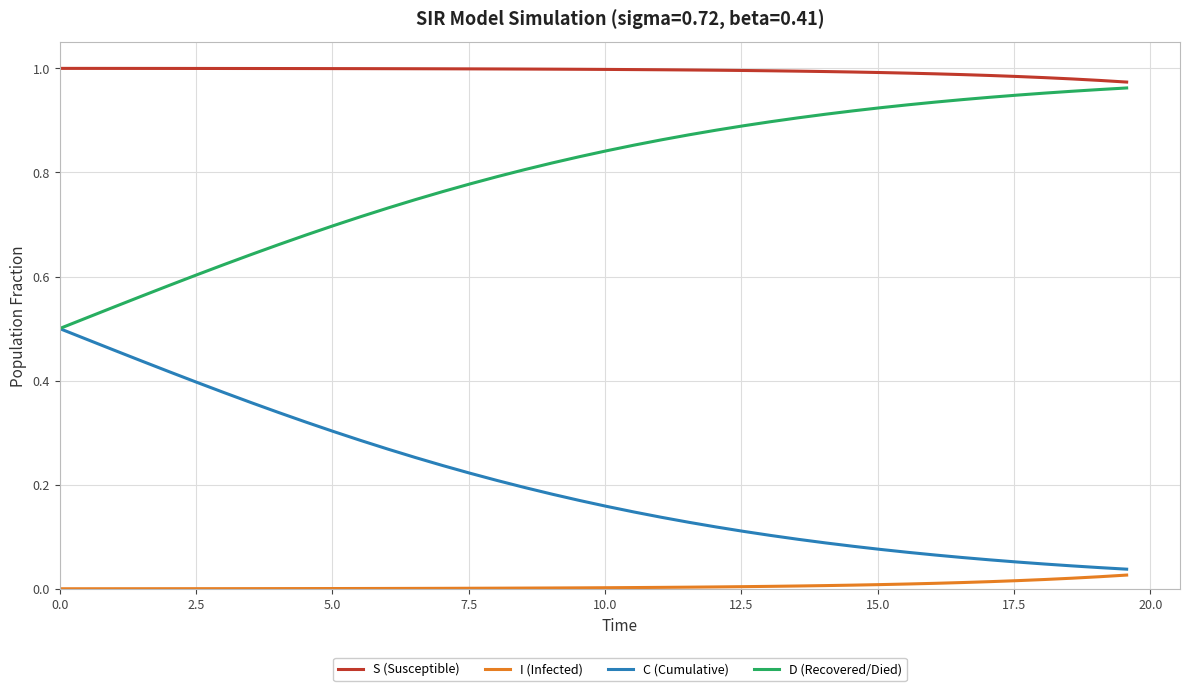

Is this an area chart (filled region under the line)?

No